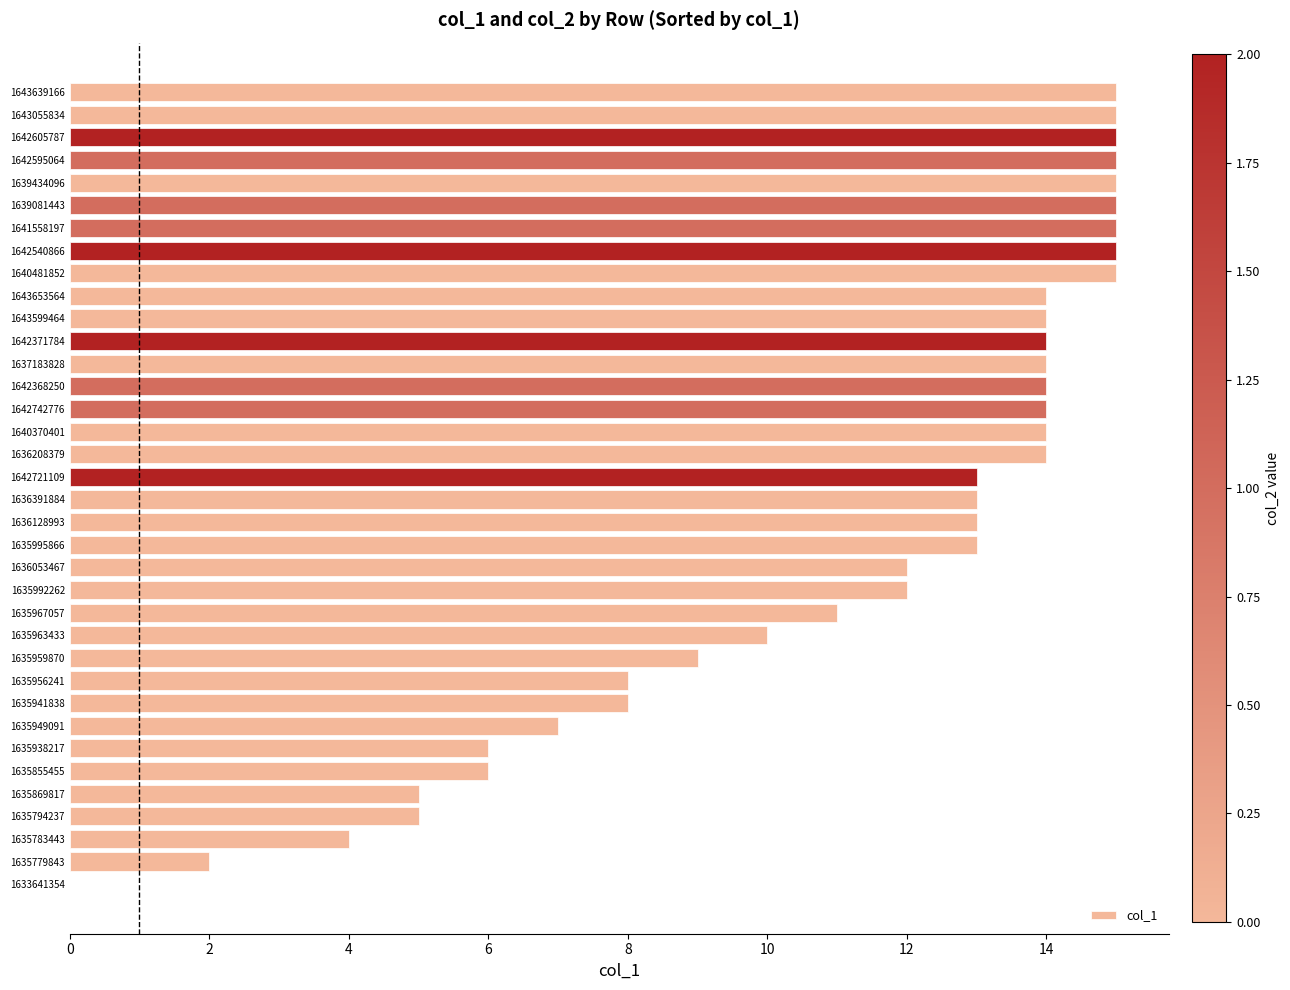

Count the number of data series in this chart.

1